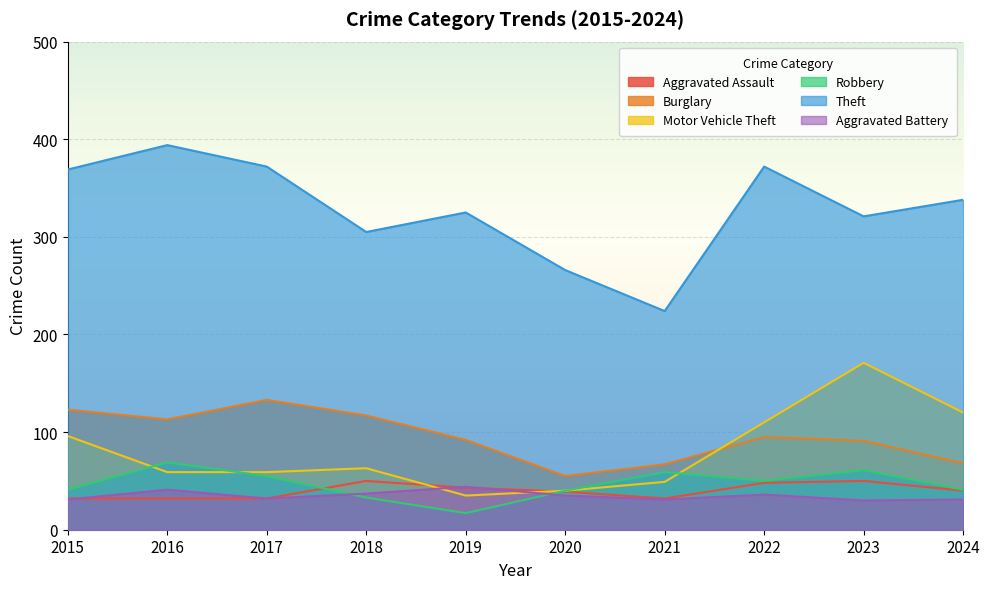

At which category does Burglary reach its first local peak?

2017